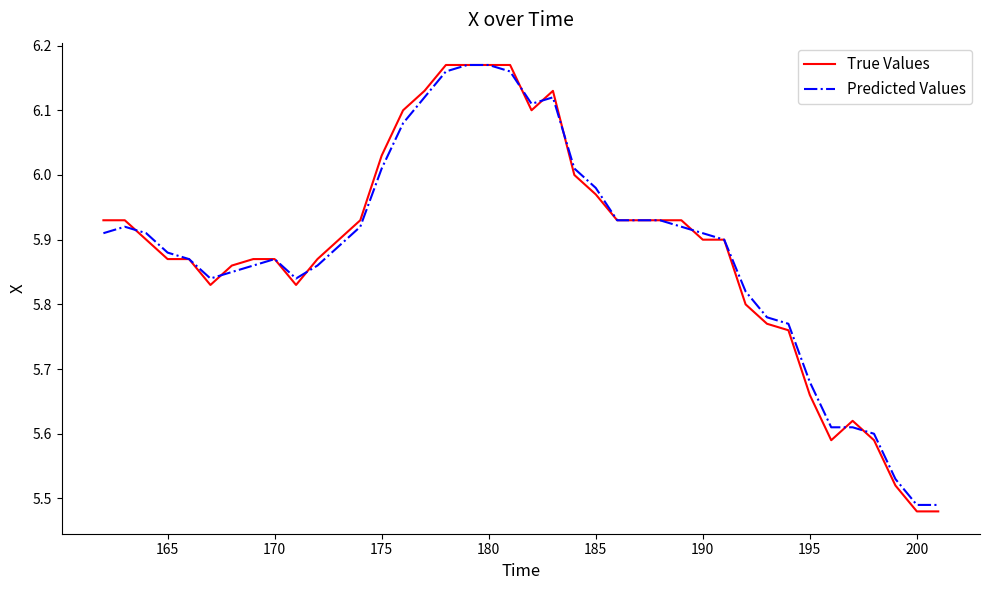

Which series has the largest range (max minus min)?

True Values